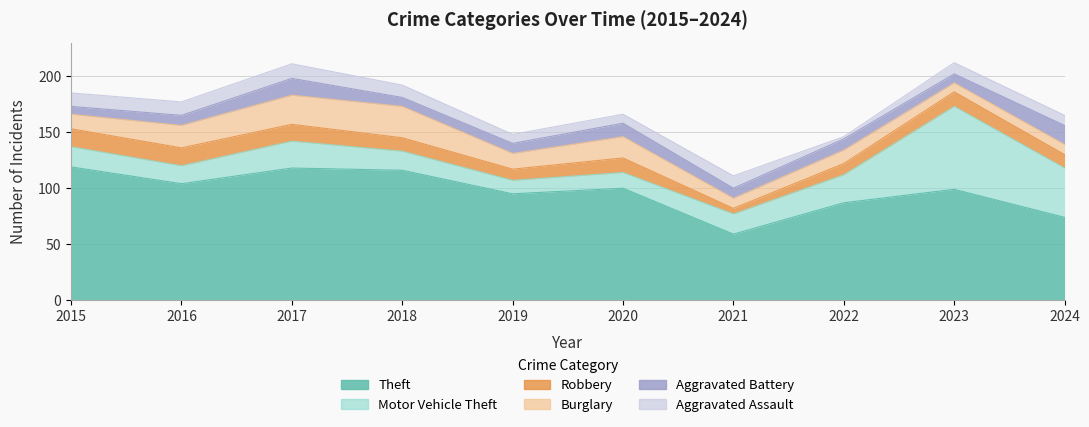

At which label is Burglary closest to 18?

2020